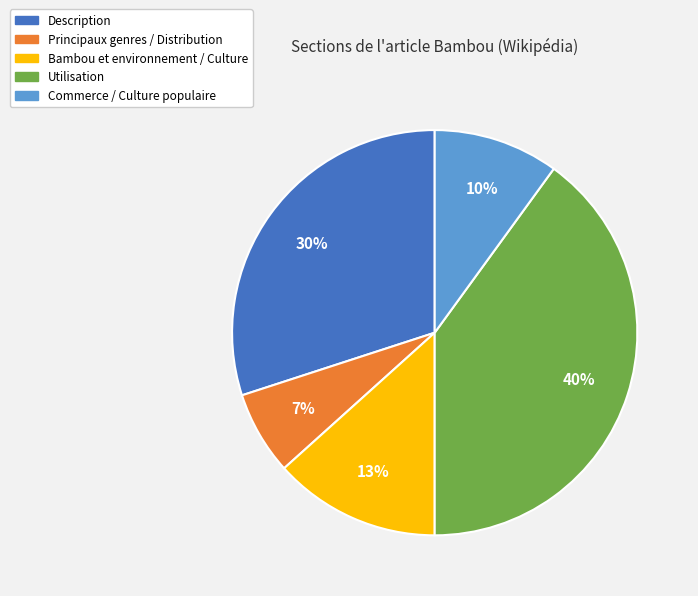

To the nearest percent, what portion does Description represent?

30%